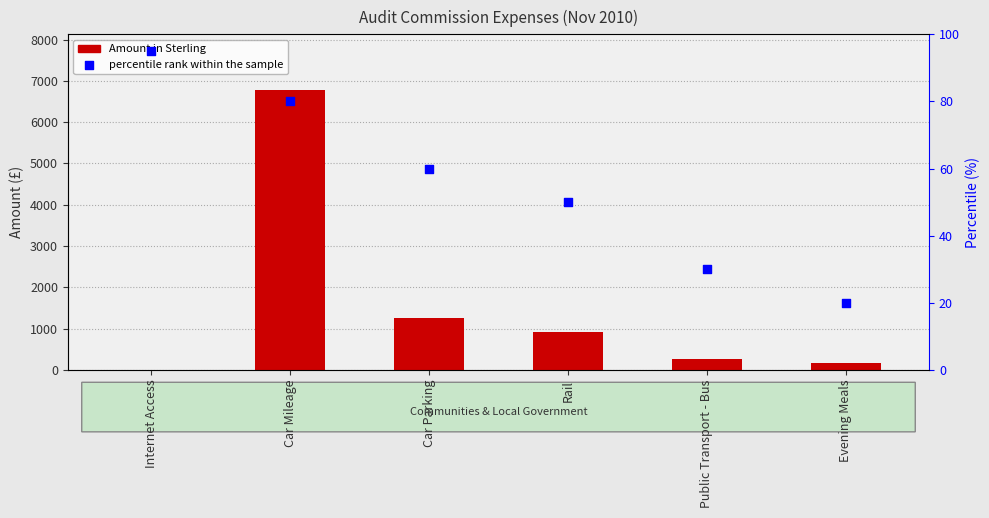

At how many categories does at least one series exceed 1737?

1